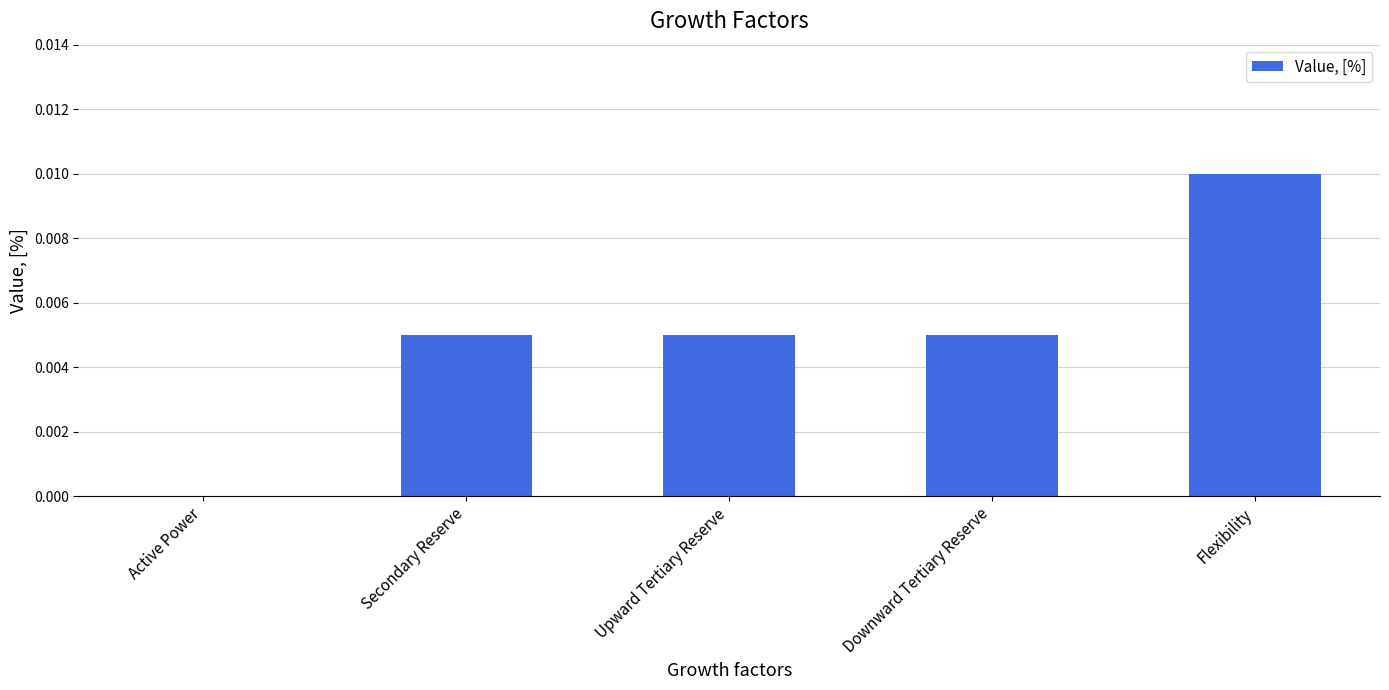

True or false: the data shows 0.0 at Upward Tertiary Reserve.

True